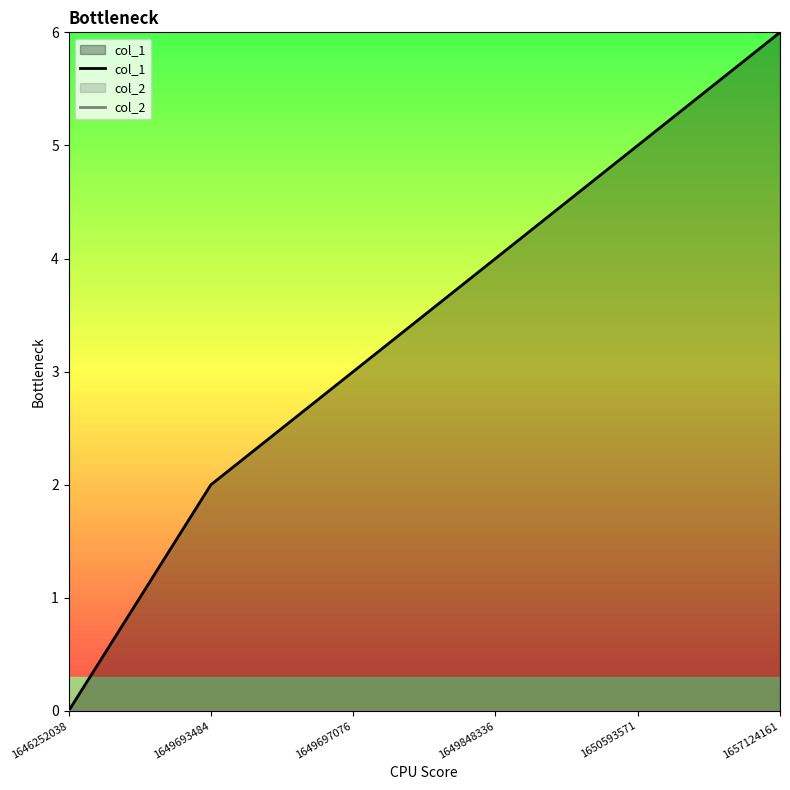

What are all the series names shown in the legend?

col_1, col_2